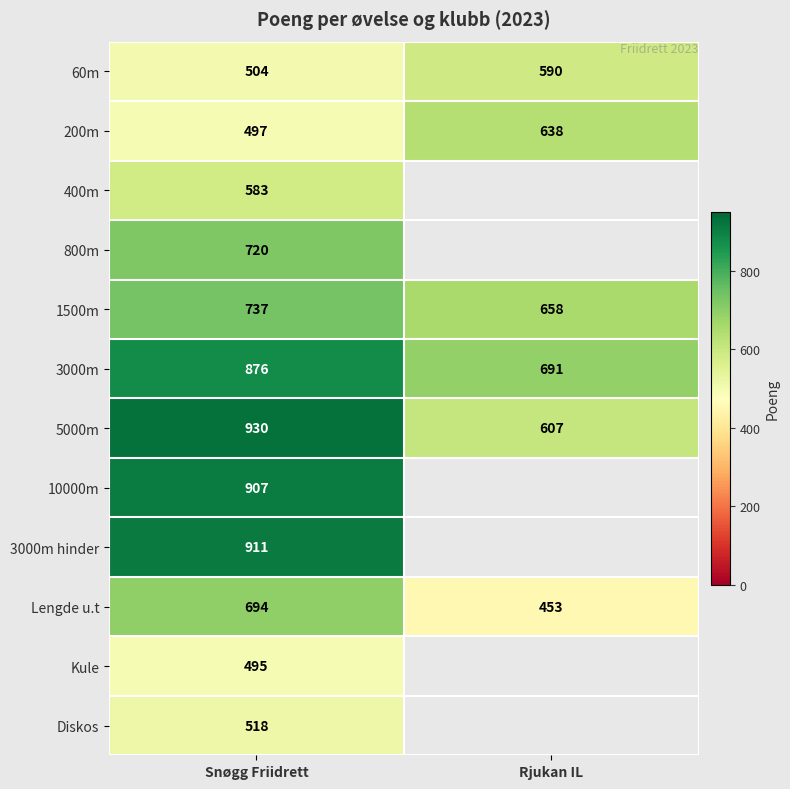

List the labels in order of 5000m value, largest first.

Snøgg Friidrett, Rjukan IL